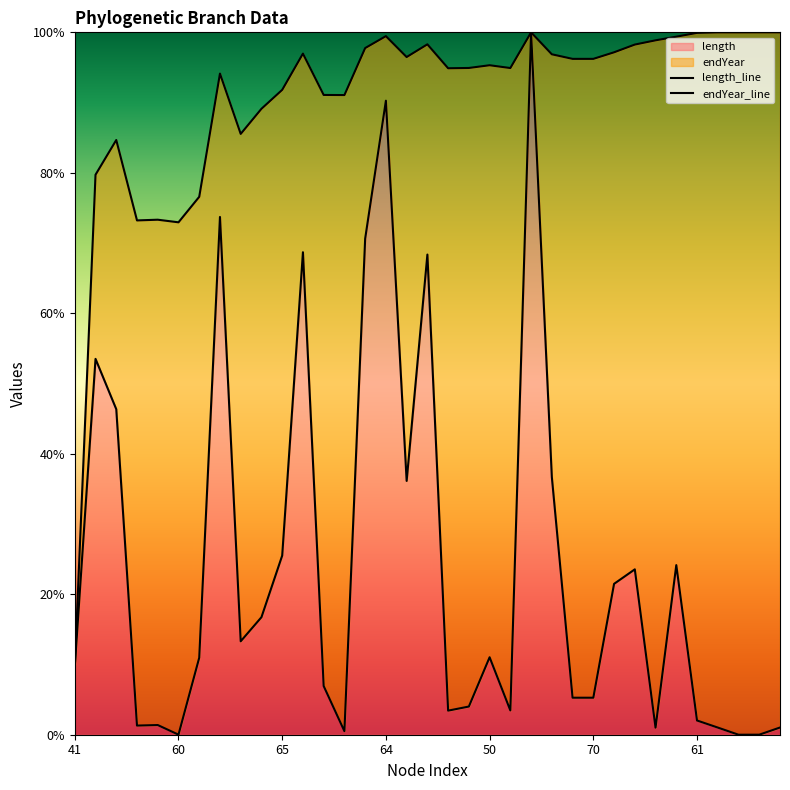

True or false: endYear_line has a value of 0.9 at 18.

True